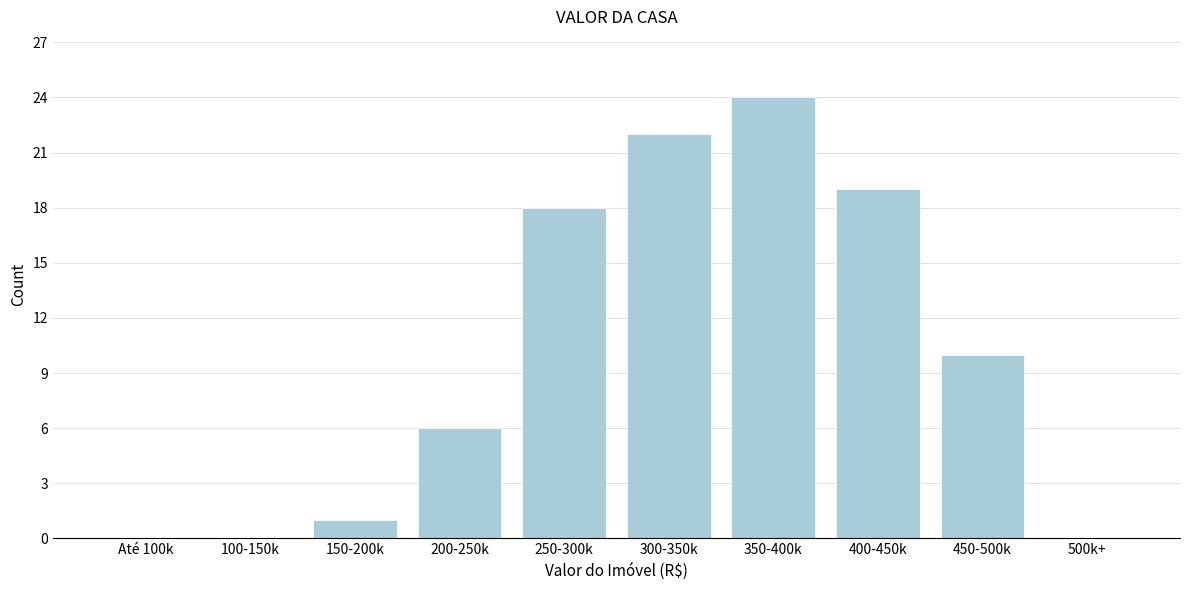

Reading left to right, transcribe all the data shown in this chart.

Até 100k=0	100-150k=0	150-200k=1	200-250k=6	250-300k=18	300-350k=22	350-400k=24	400-450k=19	450-500k=10	500k+=0